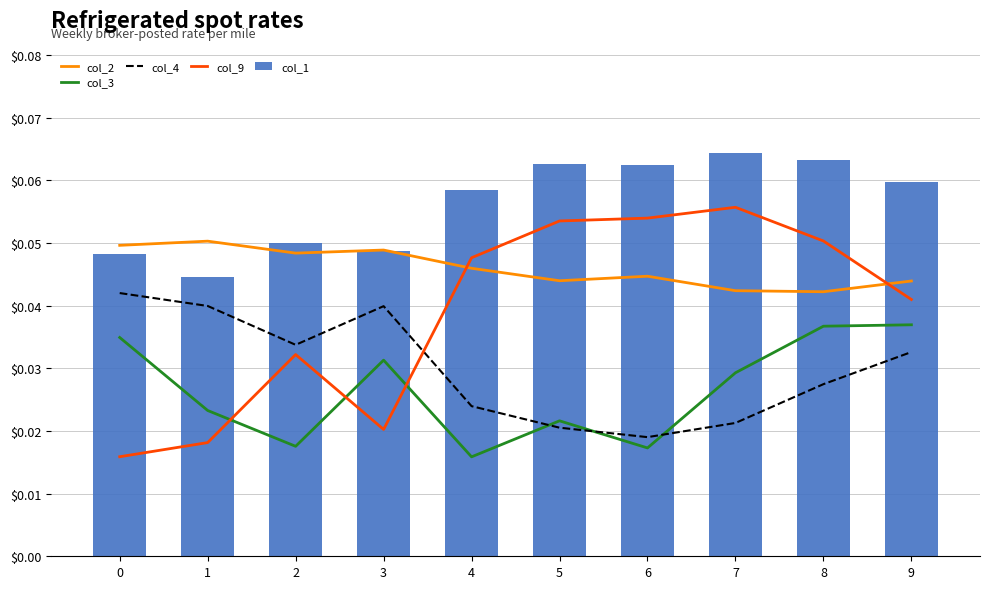

The value of col_2 at 0 is 0.0. True or false?

False